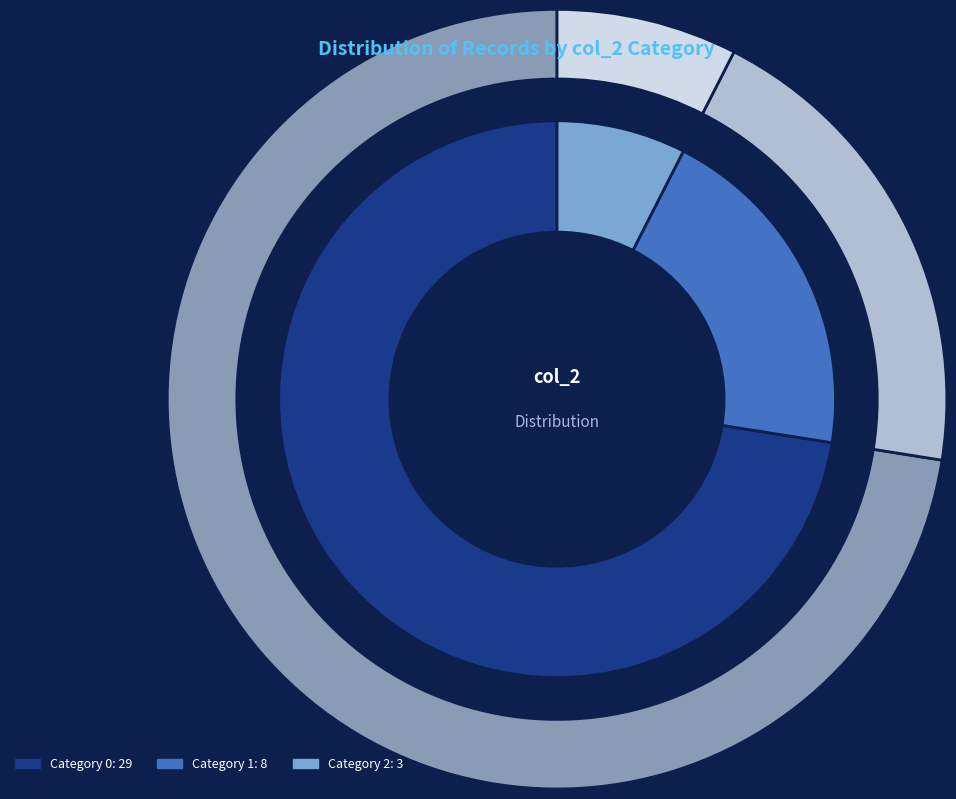

How many slices are in this pie chart?

3